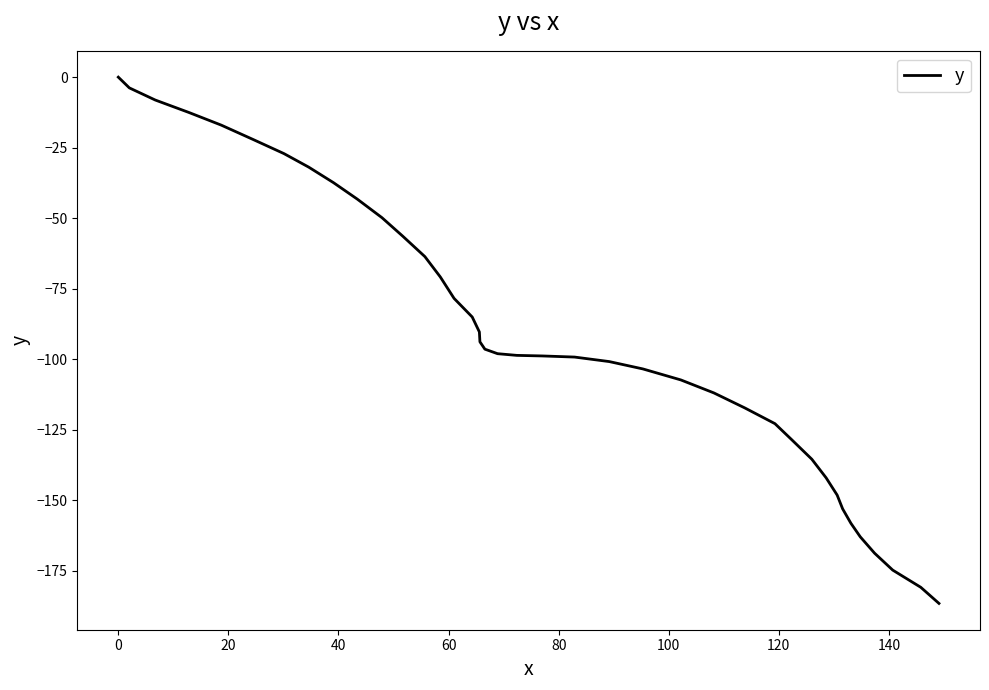

What is the difference between the maximum and second lowest values?

180.8